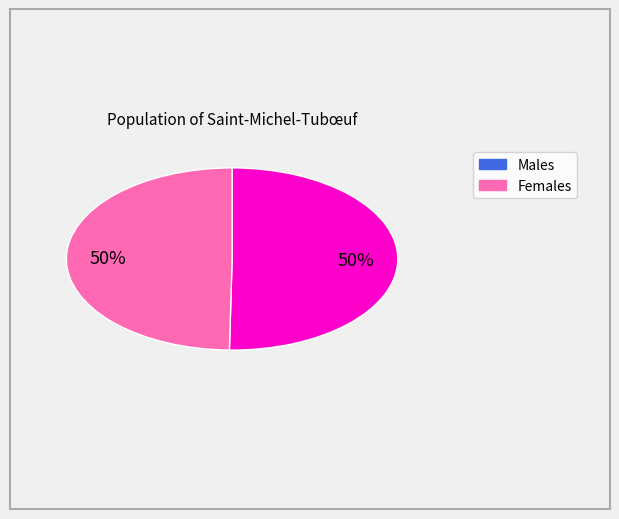

How many slices are in this pie chart?

2